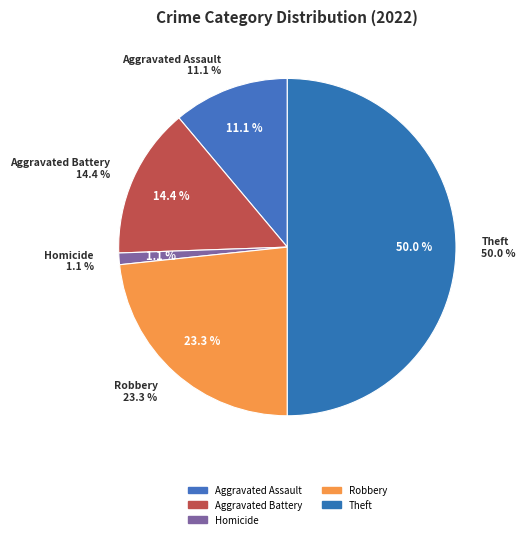

True or false: Homicide accounts for 1% of the total.

True